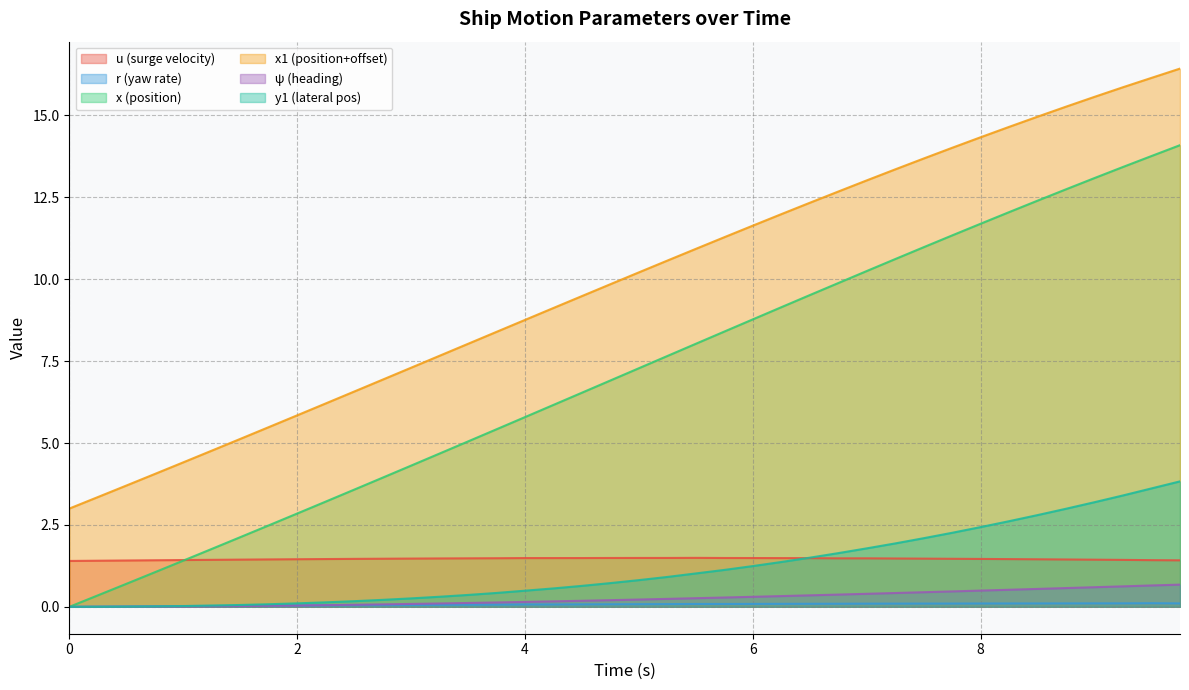

Which series changed the most between 0.25 and 0.75?

x